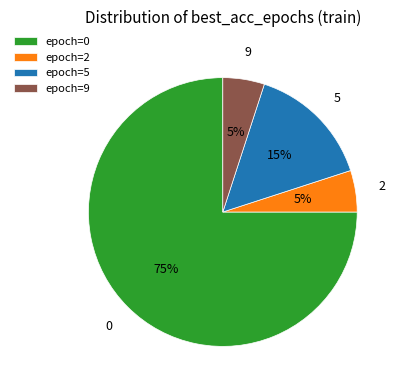

Is it true that epoch=9 is 1% of the pie?

False